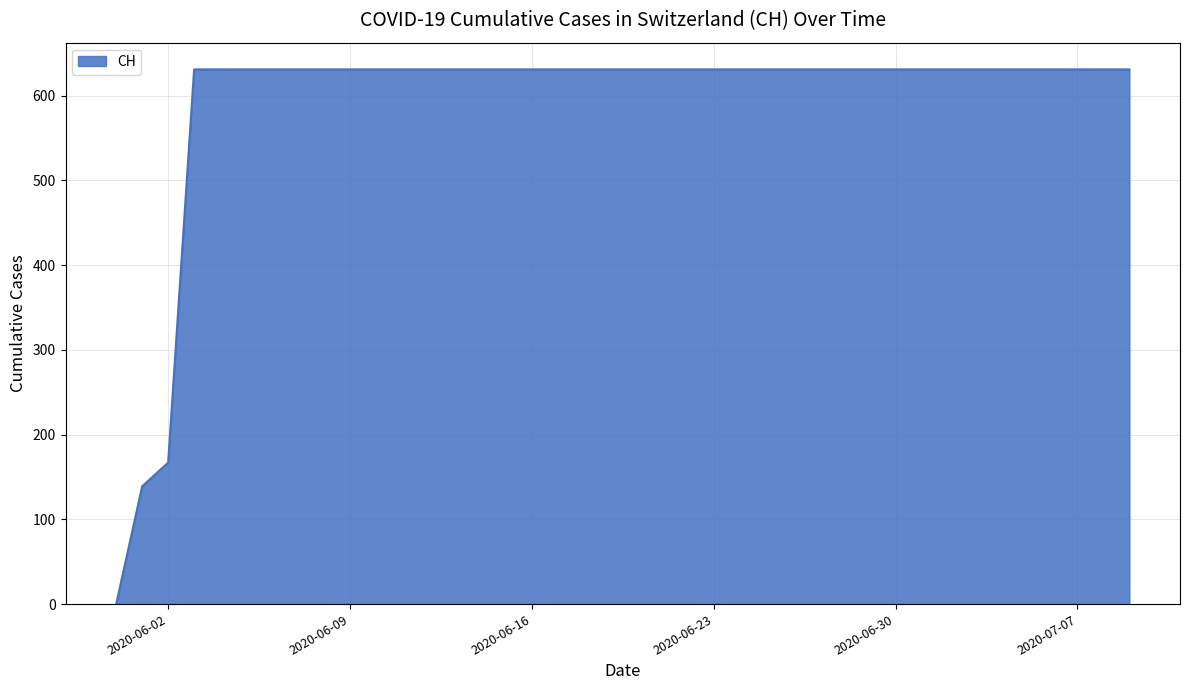

What is the maximum value shown in the chart?

631